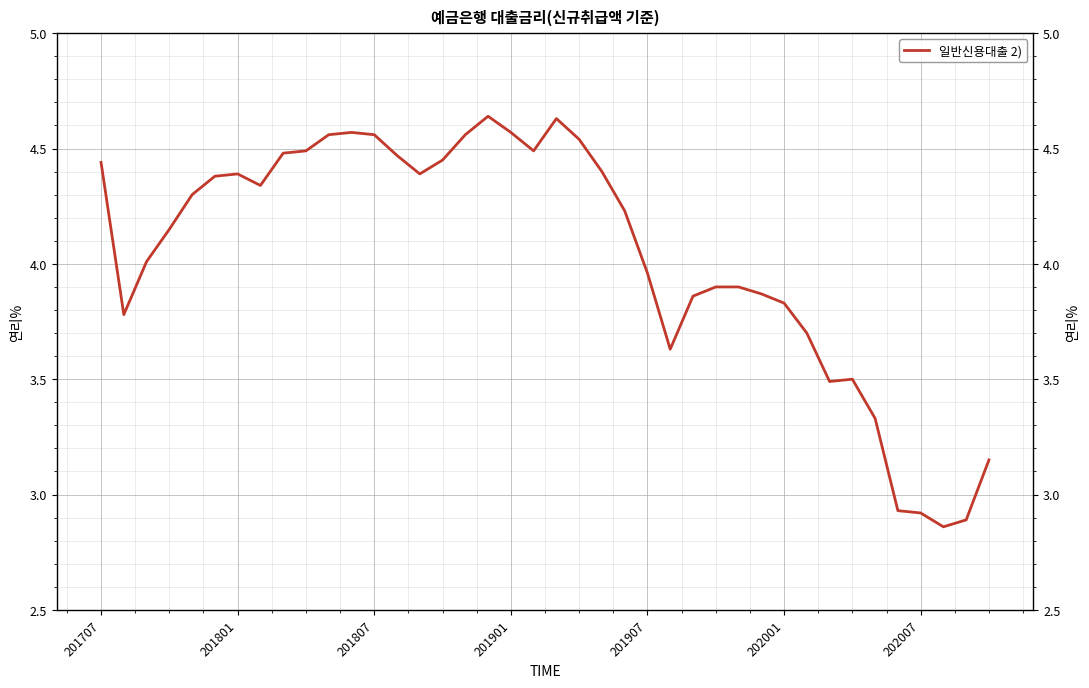

What is the sum of all values?

161.5